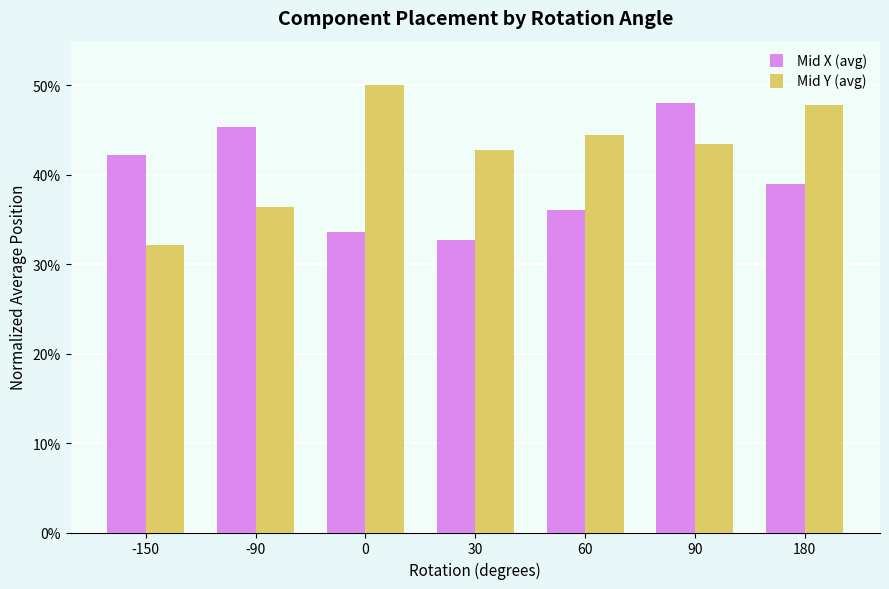

Rank the categories by Mid Y (avg) value from highest to lowest.

0, 180, 60, 90, 30, -90, -150